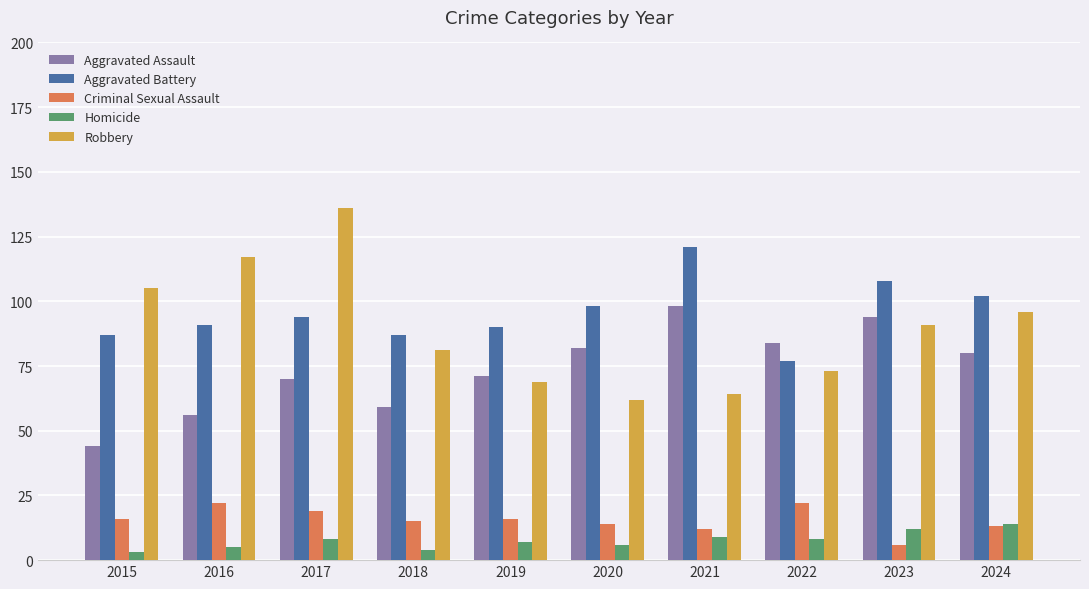

Which series has the largest total across all categories?

Aggravated Battery